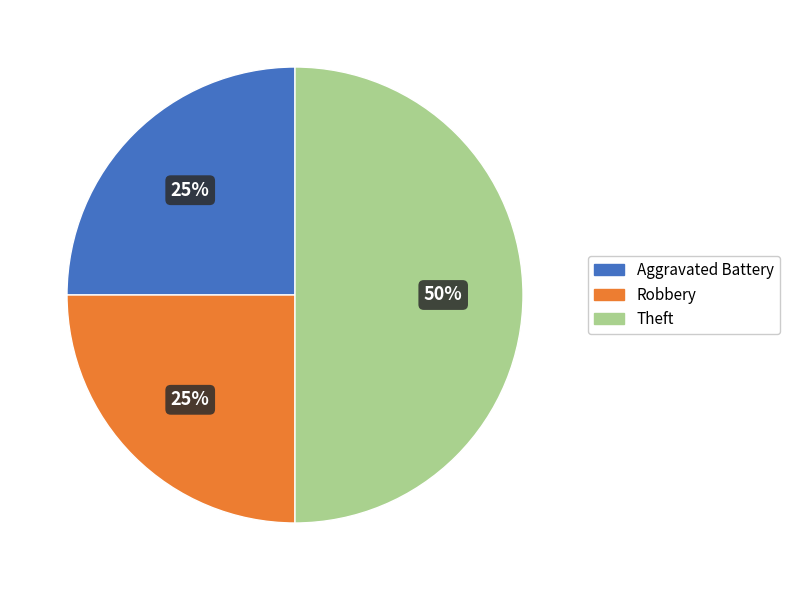

What is the ratio of the value at Aggravated Battery to the value at Theft?

0.5